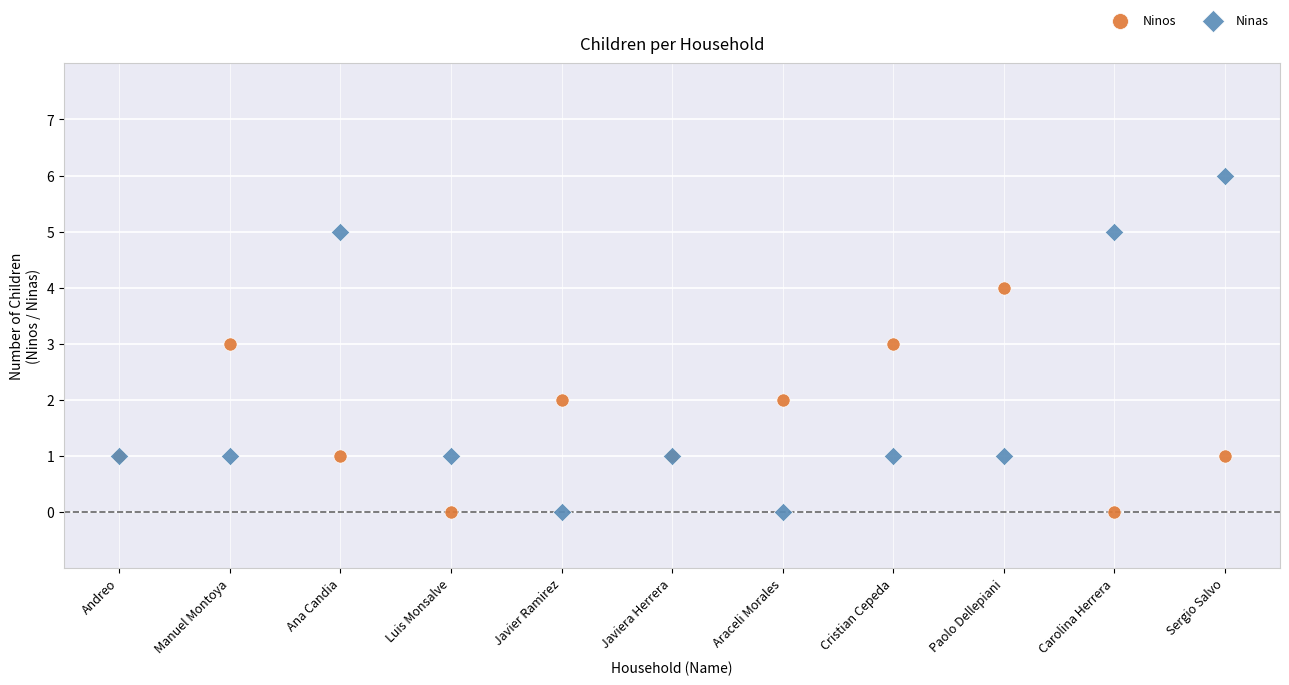

Which series contains the highest Y value?

Ninas